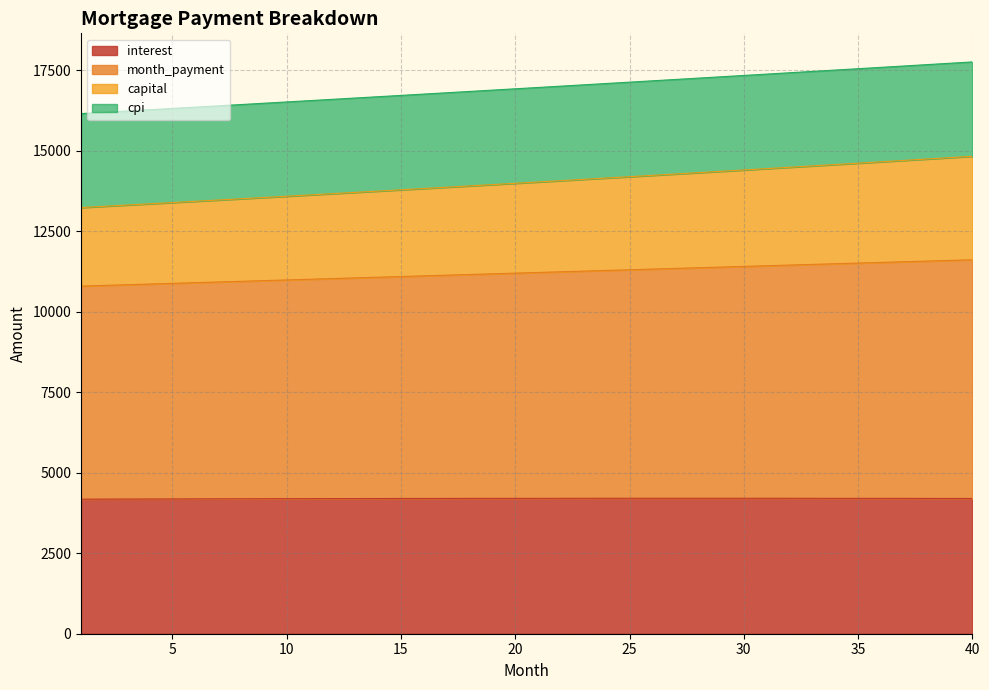

List the labels in order of capital value, largest first.

40, 39, 38, 37, 36, 35, 34, 33, 32, 31, 30, 29, 28, 27, 26, 25, 24, 23, 22, 21, 20, 19, 18, 17, 16, 15, 14, 13, 12, 11, 10, 9, 8, 7, 6, 5, 4, 3, 2, 1